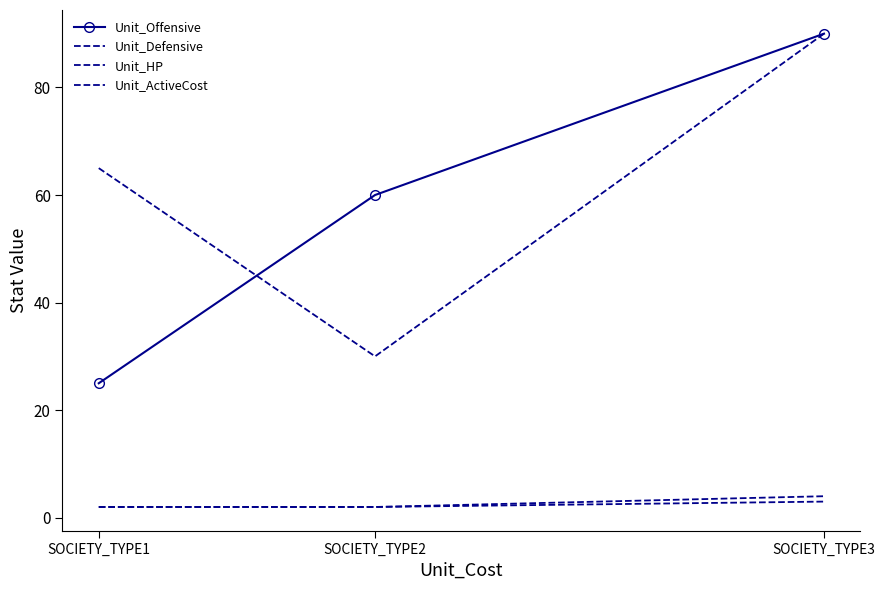

What is the value of the Unit_Defensive point at the 2nd from the left?

30